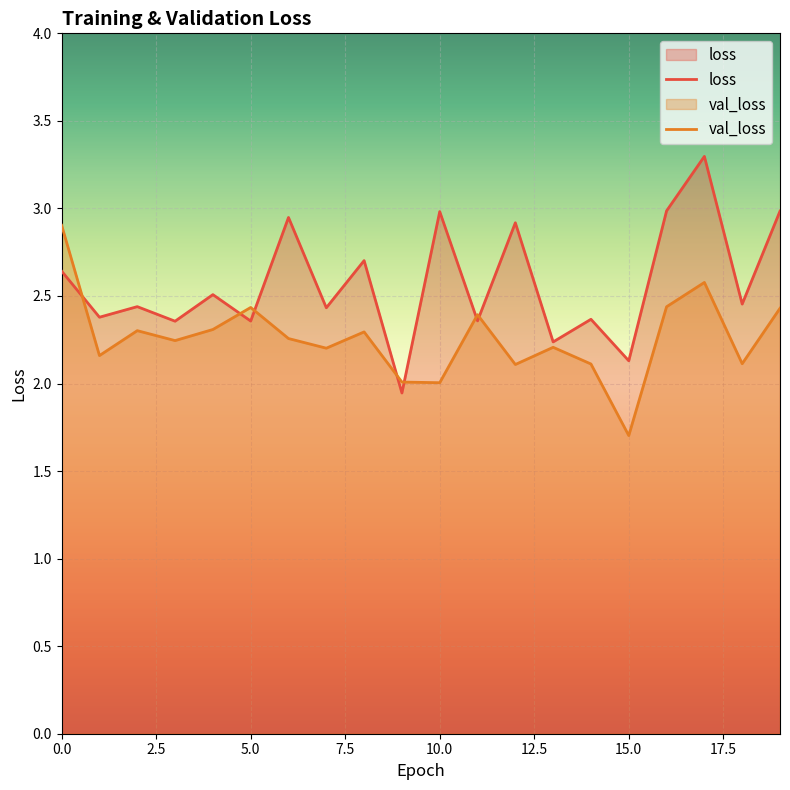

Rank the series by their maximum value, from highest to lowest.

loss, val_loss